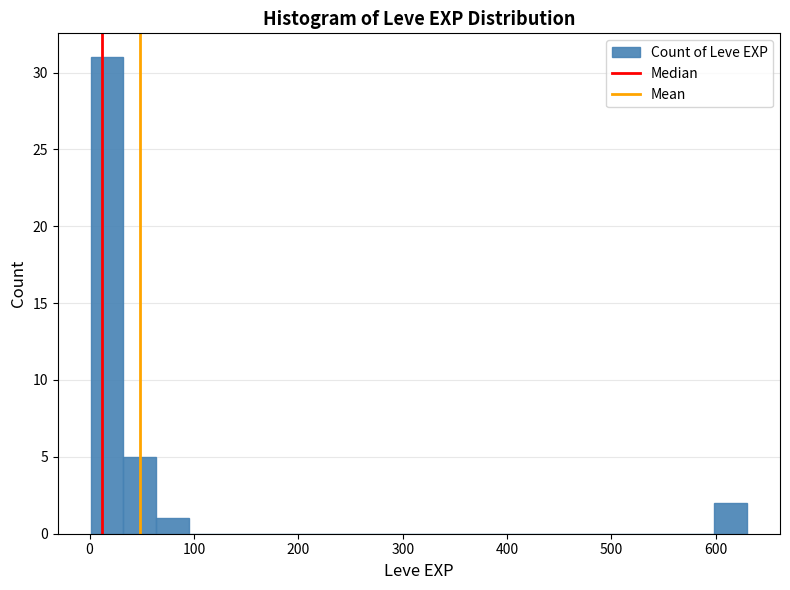

Around what value on the x-axis is the tallest bar? Give the approximate position of its centre, as read against the axis.

20